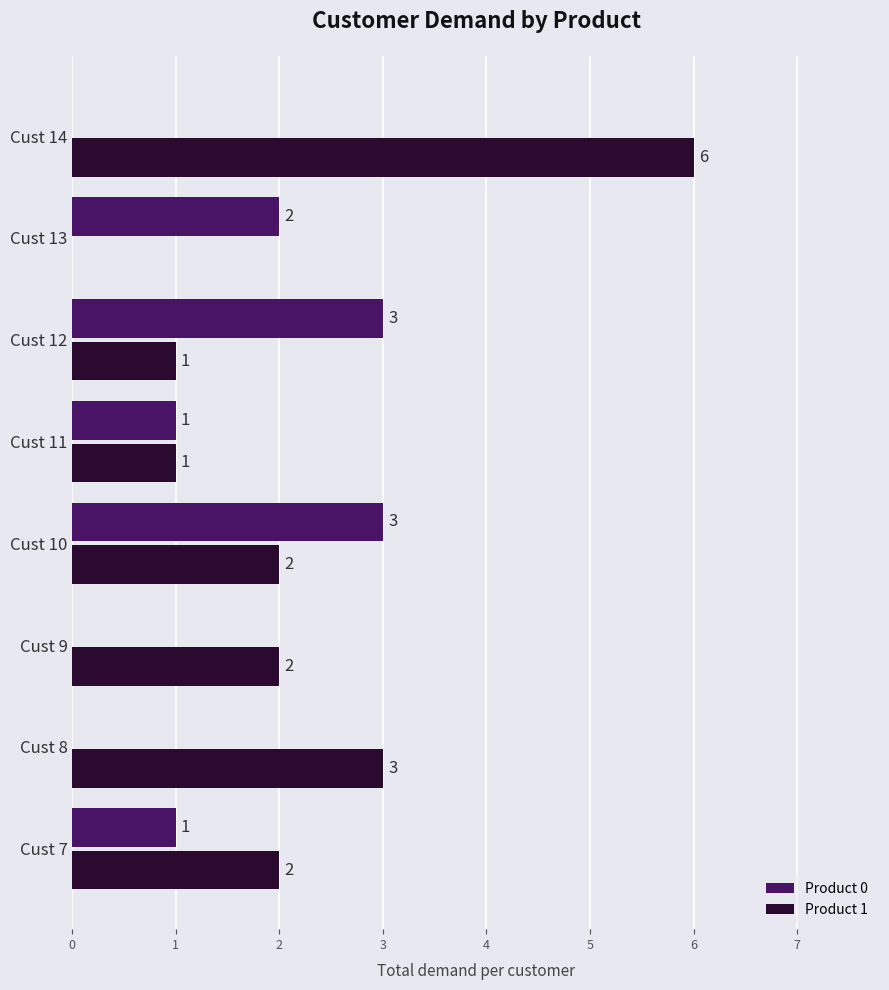

How many Product 1 values are between 1 and 3?

6